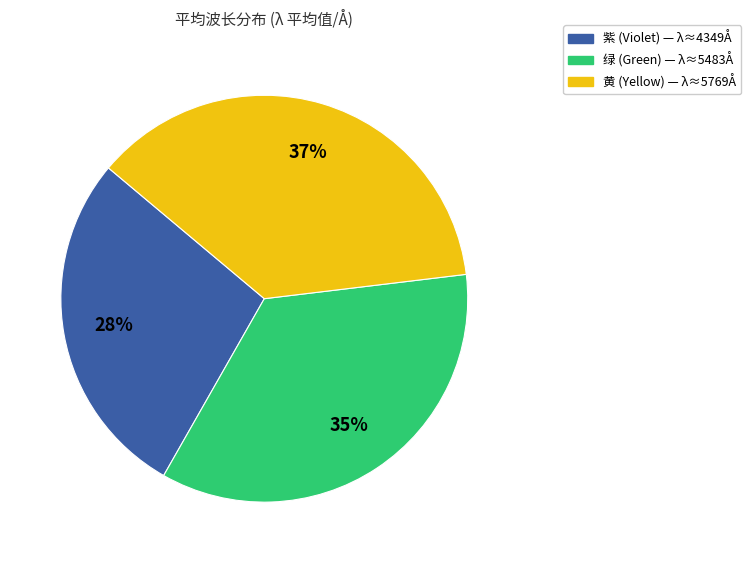

To the nearest percent, what is the average slice percentage?

33%